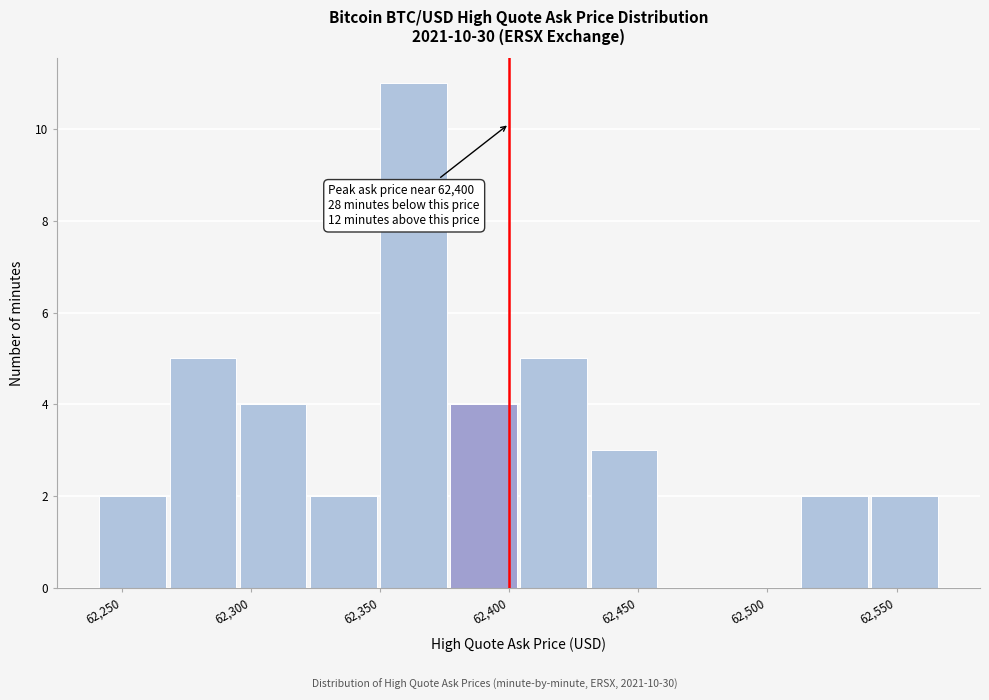

Which range on the x-axis has the tallest bar?

62350 to 62375